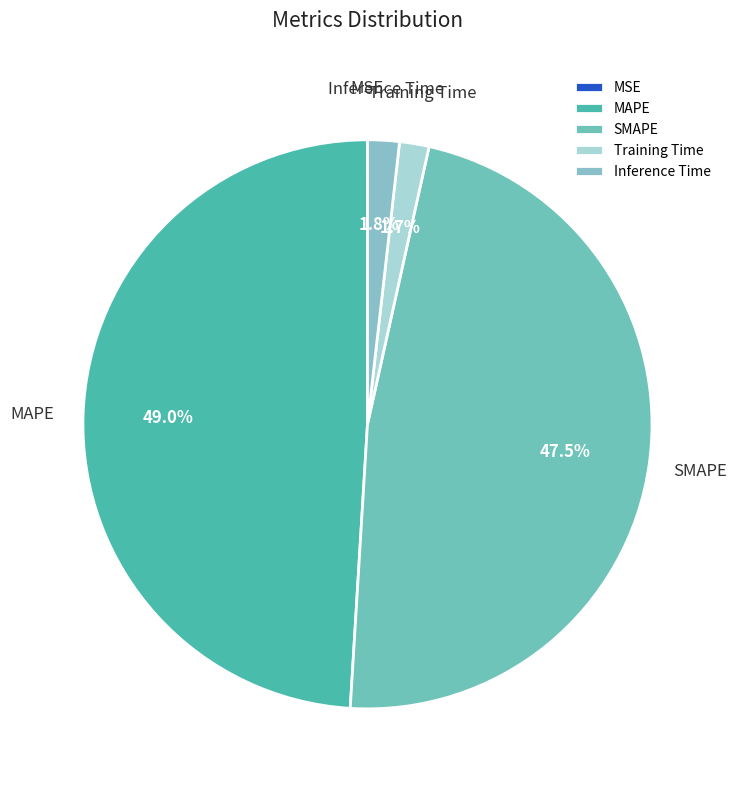

Which has a higher value, MAPE or Training Time?

MAPE